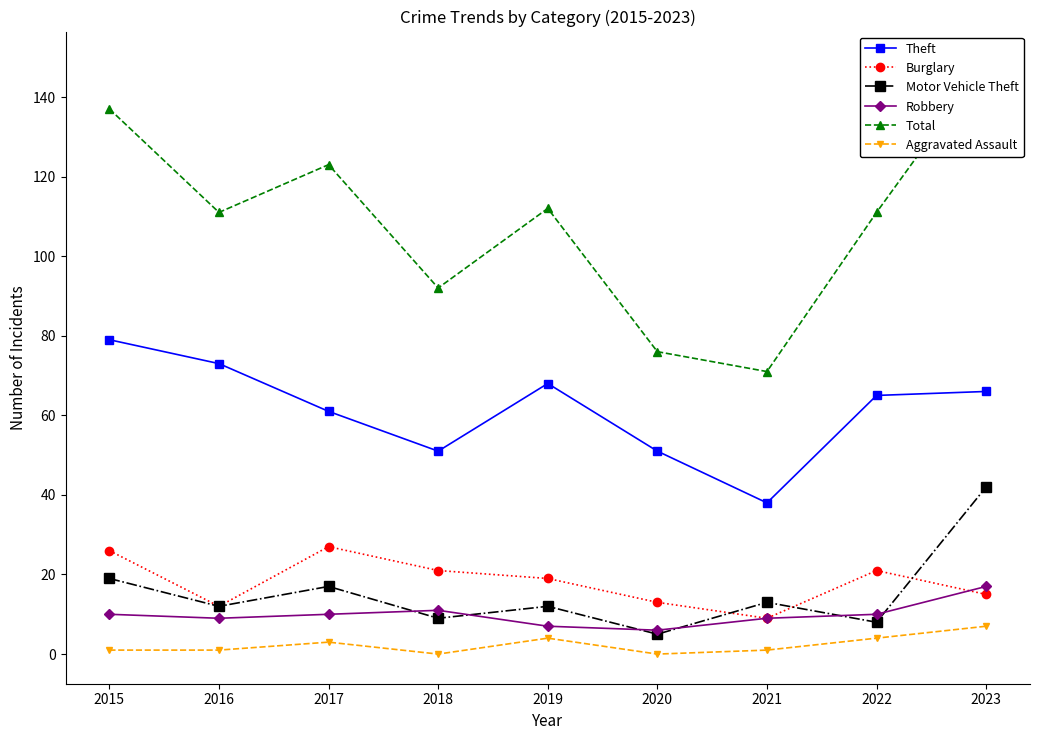

At 2022, list the series in order from largest to smallest.

Total, Theft, Burglary, Robbery, Motor Vehicle Theft, Aggravated Assault